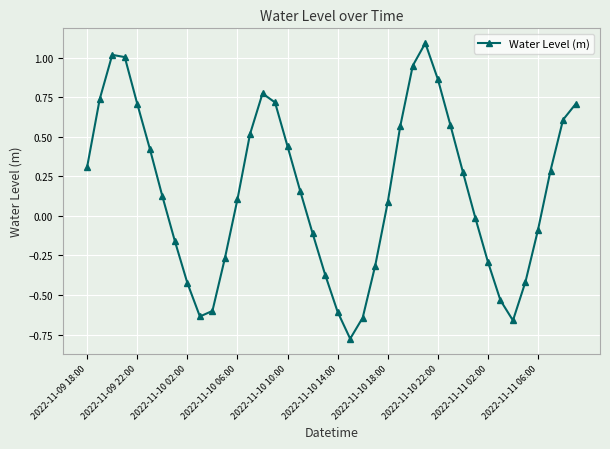

What is the difference between the maximum and minimum values?

1.9